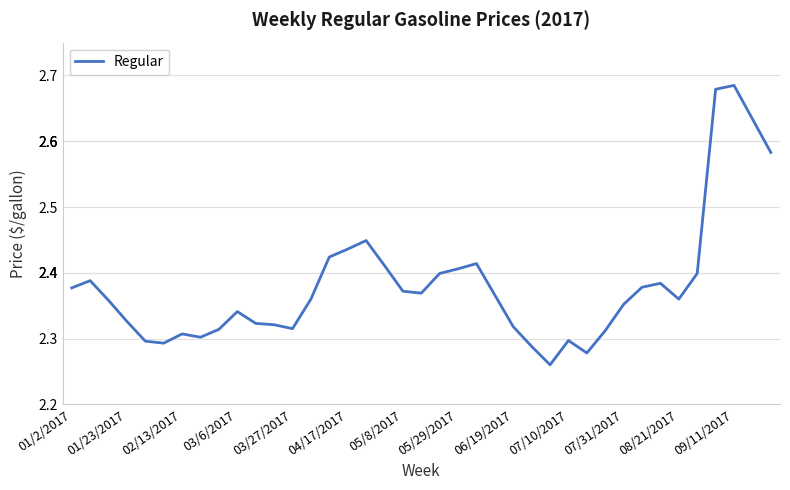

What is the difference between the maximum and minimum values?

0.4